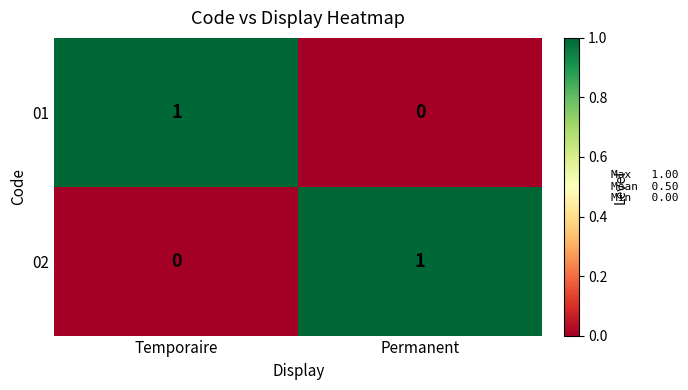

At which label does 01 reach its peak?

Temporaire